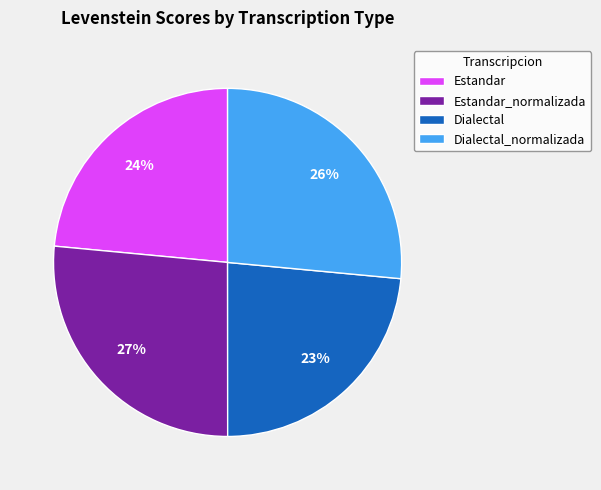

Combined, do Dialectal_normalizada and Estandar_normalizada account for over 50%?

Yes